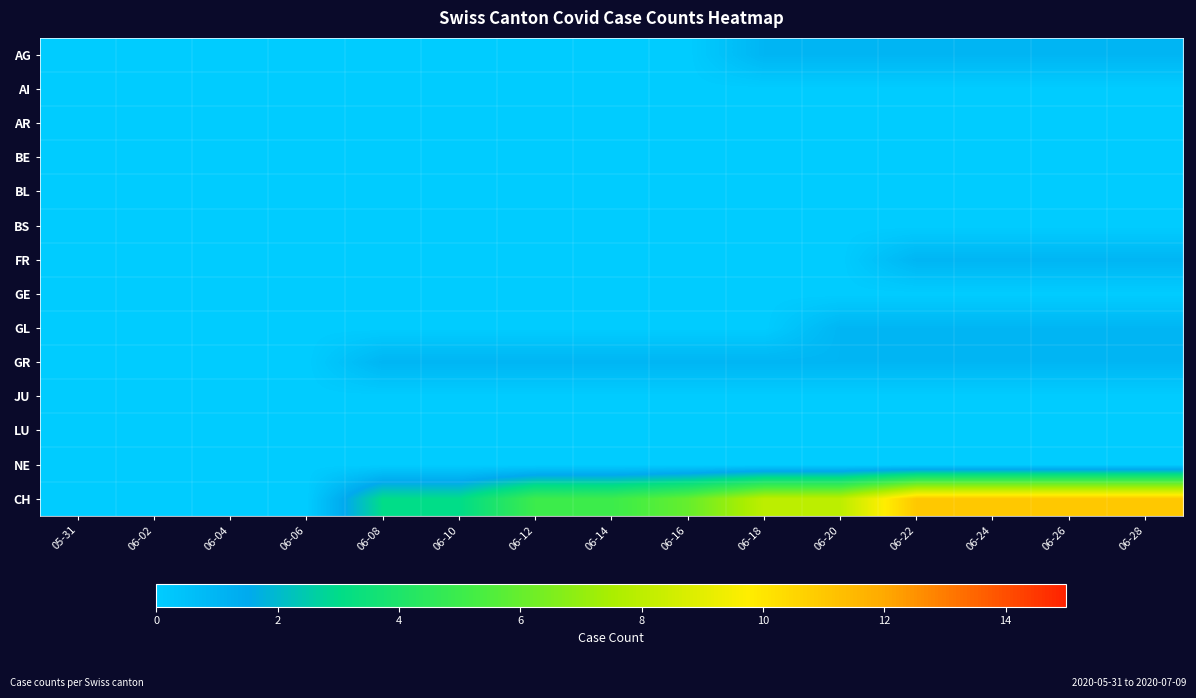

Which series has the largest total across all categories?

CH